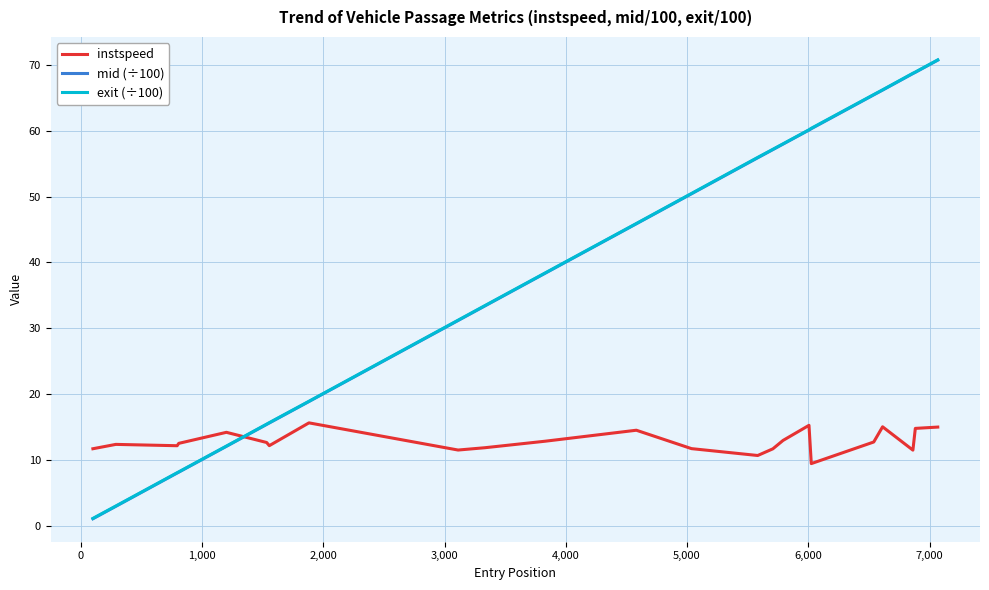

What is the maximum value for instspeed?

15.6